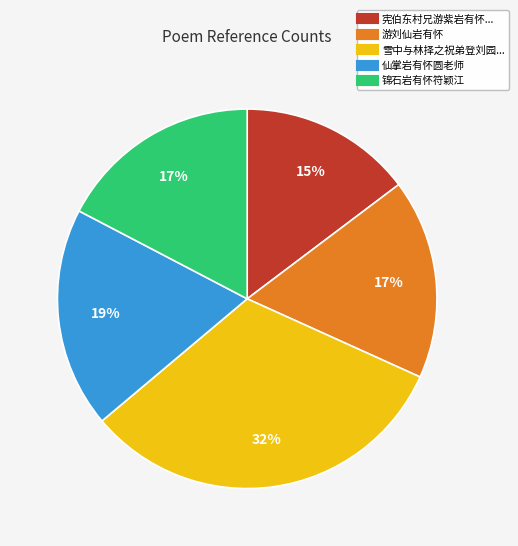

Is there a majority slice in this chart?

No